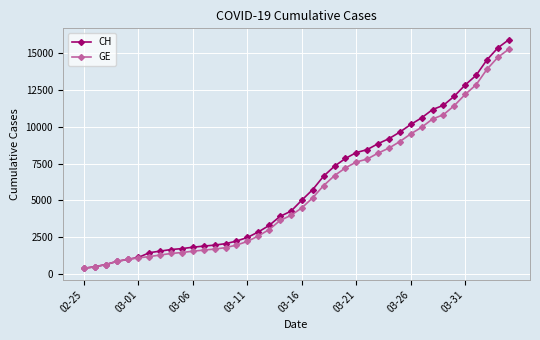

How many data points in CH are less than 5012?

20